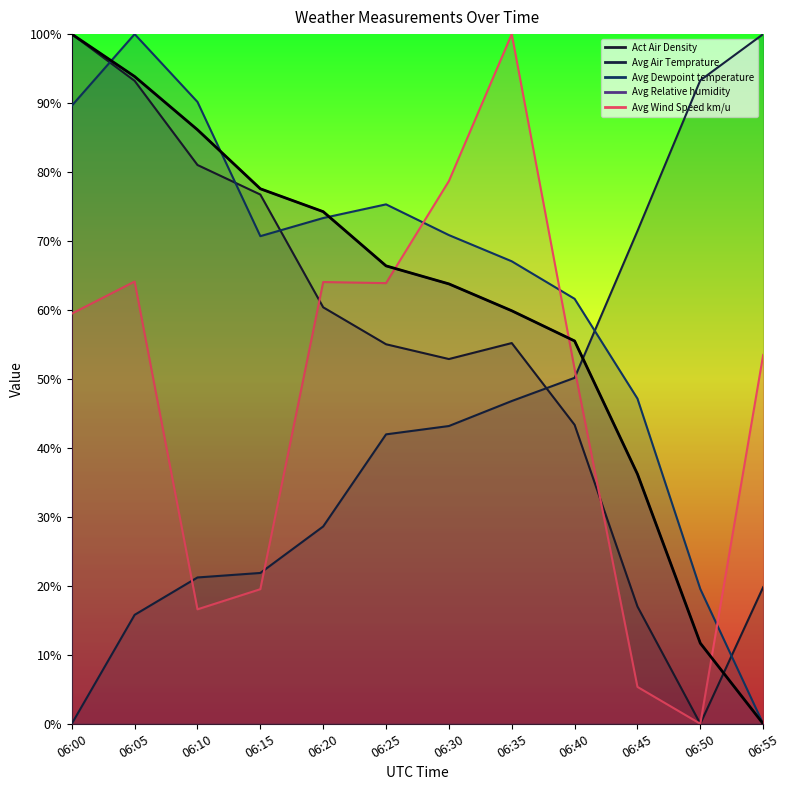

Where does the Act Air Density series first go above 55?

06:00